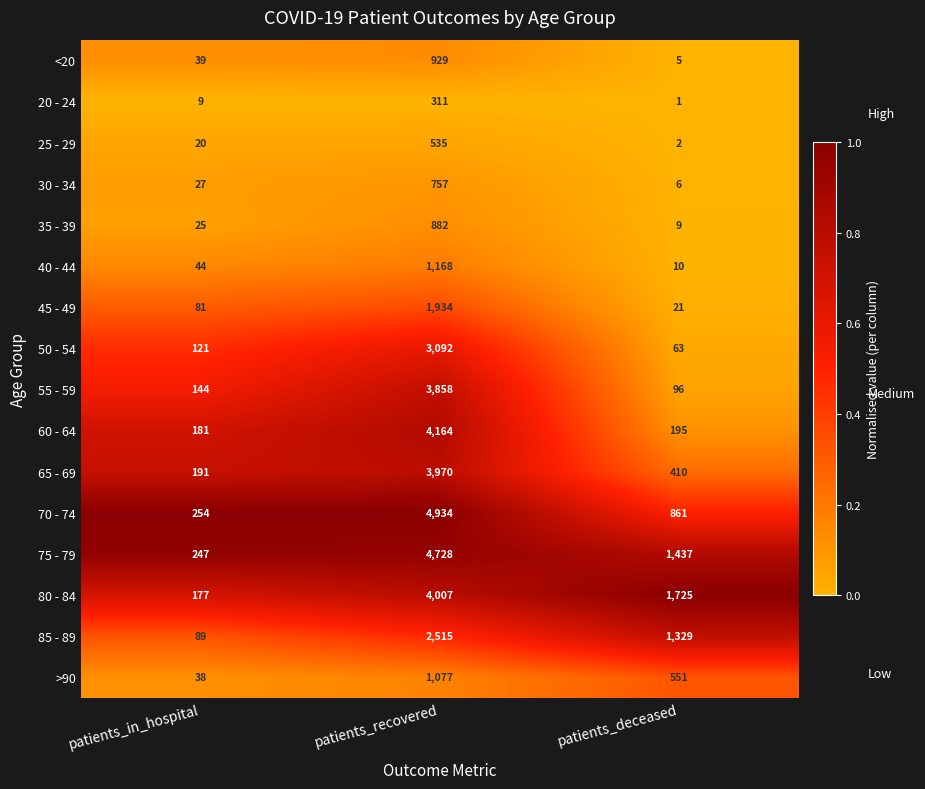

Rank the series at patients_recovered from lowest to highest value.

20 - 24, 25 - 29, 30 - 34, 35 - 39, <20, >90, 40 - 44, 45 - 49, 85 - 89, 50 - 54, 55 - 59, 65 - 69, 80 - 84, 60 - 64, 75 - 79, 70 - 74